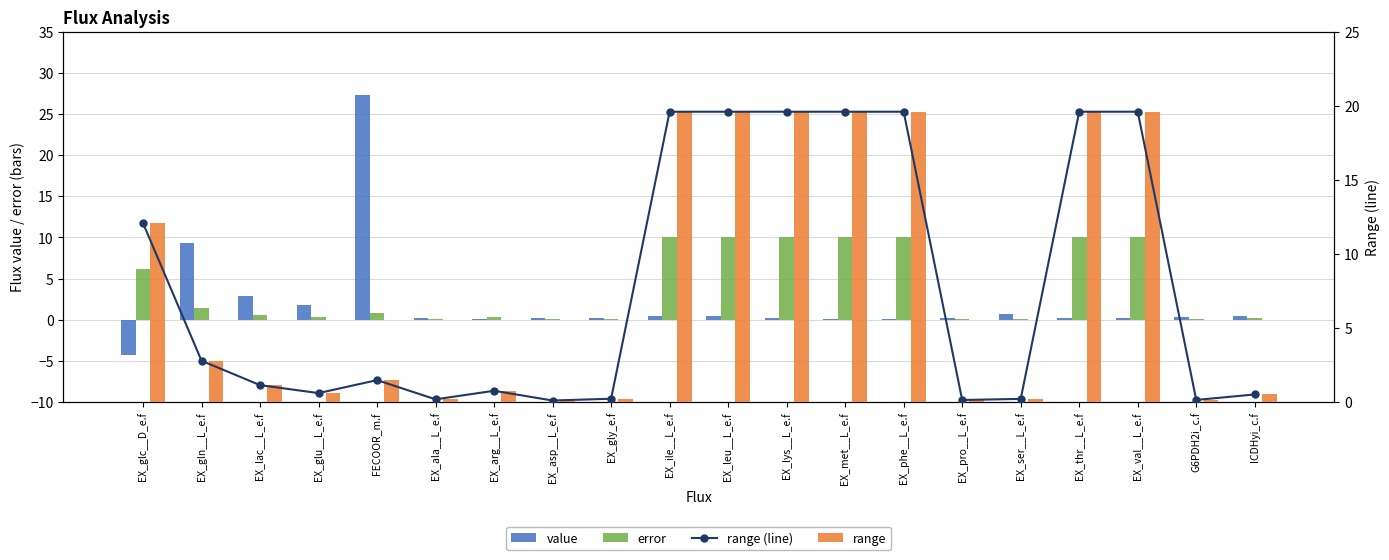

How many values in the value series are below 0?

1